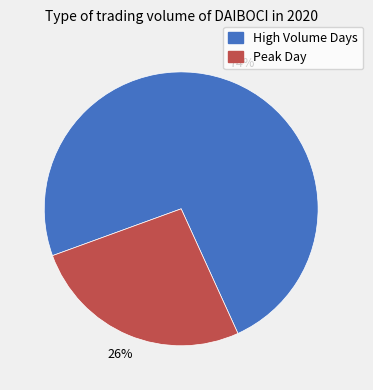

Is there a majority slice in this chart?

Yes